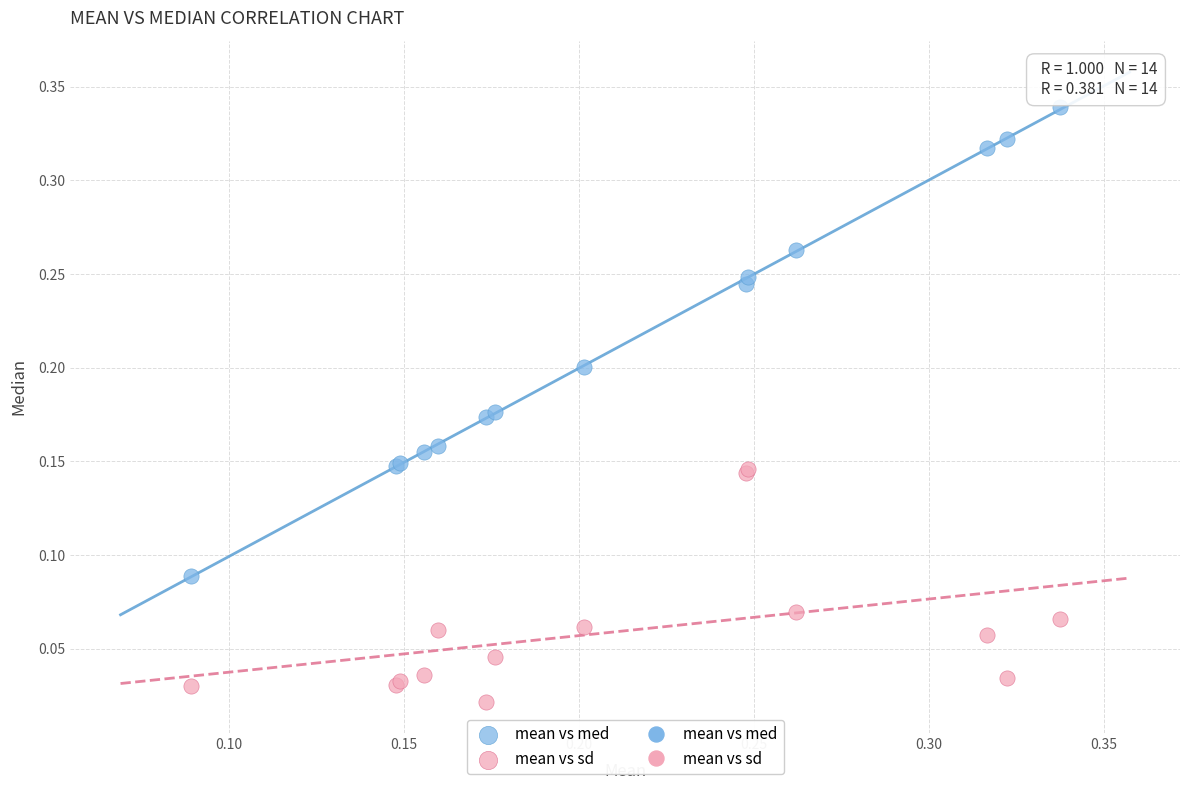

Which series reaches the maximum Y coordinate?

mean vs med